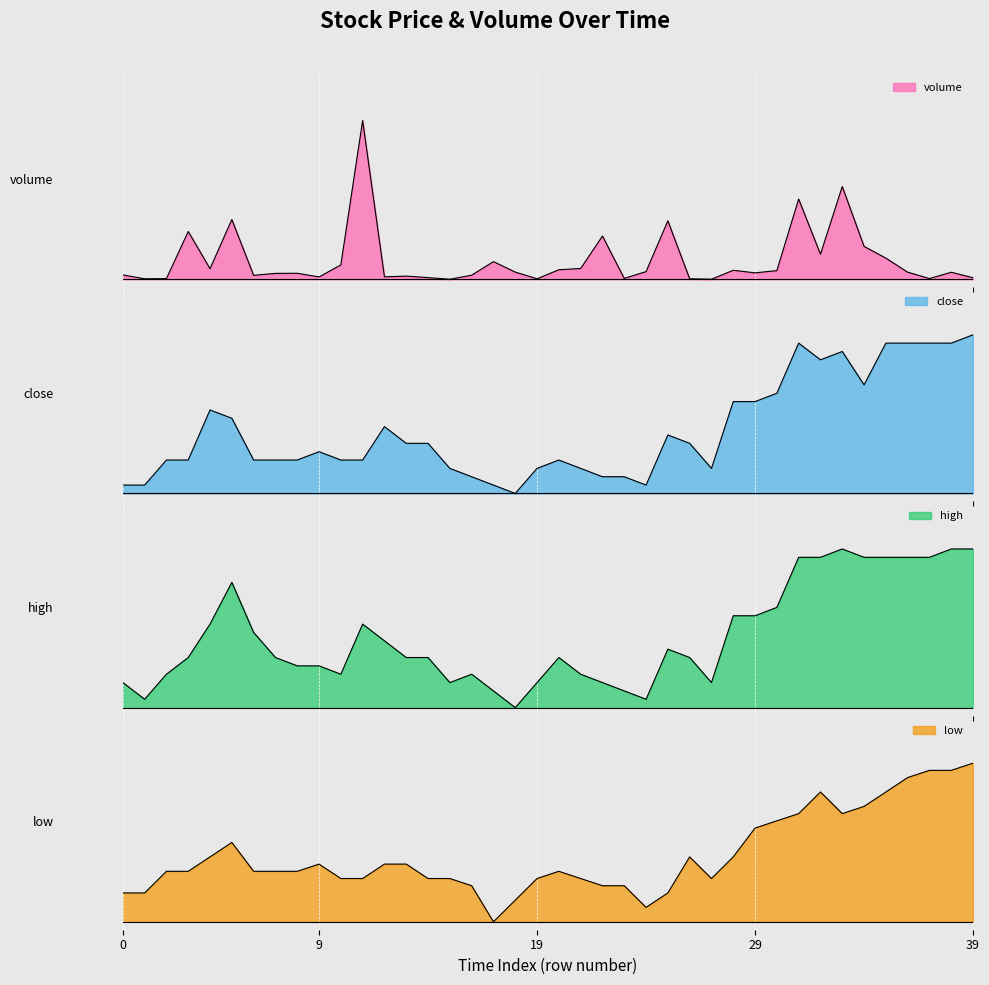

How many lines are shown in the chart?

4